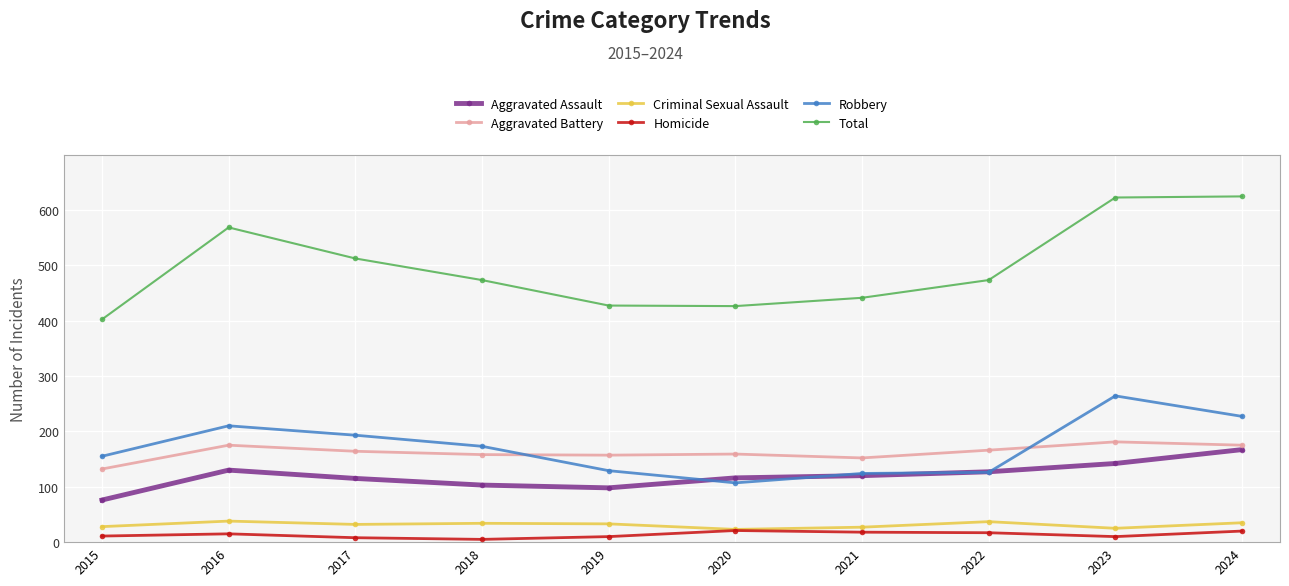

What are all the series names shown in the legend?

Aggravated Assault, Aggravated Battery, Criminal Sexual Assault, Homicide, Robbery, Total